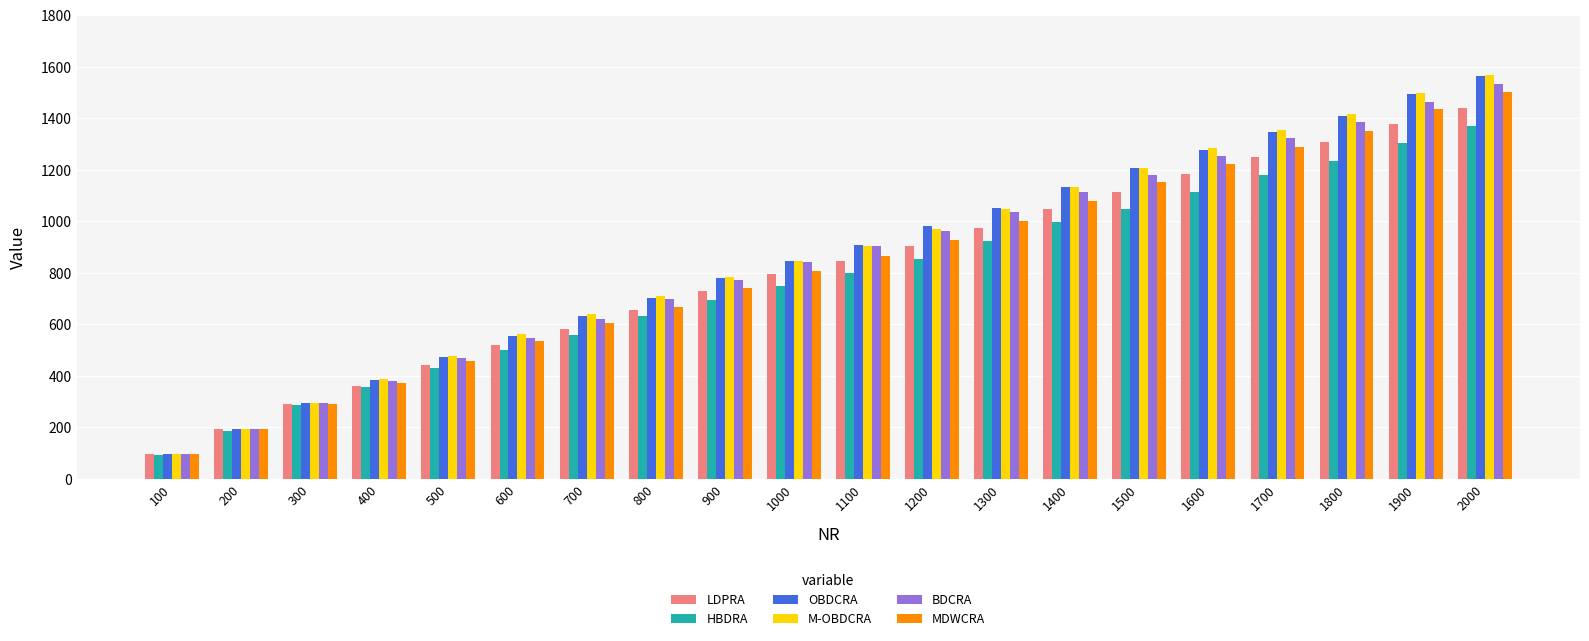

Which series changed the most between 700 and 1400?

OBDCRA